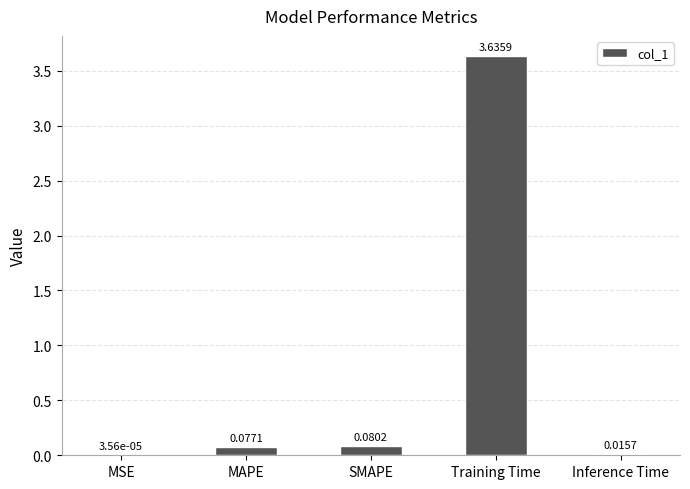

Which has a higher value, SMAPE or MSE?

SMAPE